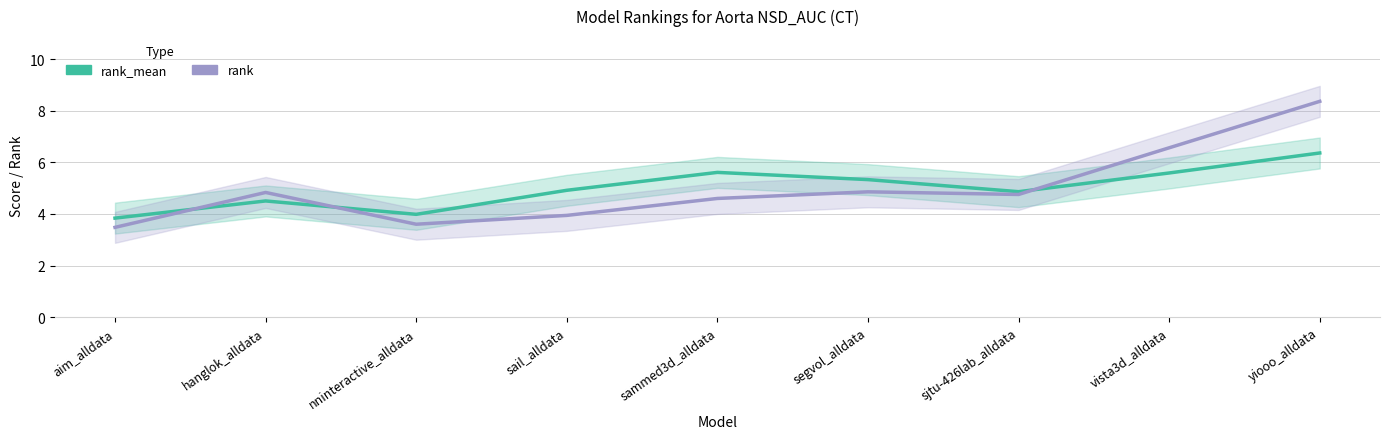

Where do rank and rank_mean first cross each other?

aim_alldata and hanglok_alldata